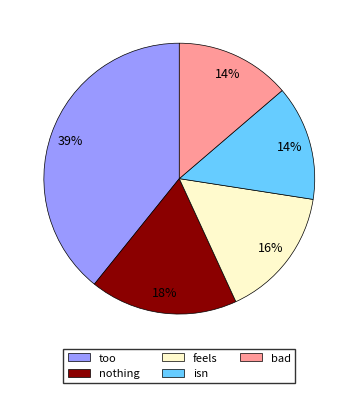

Is the sum of feels and too greater than half?

Yes